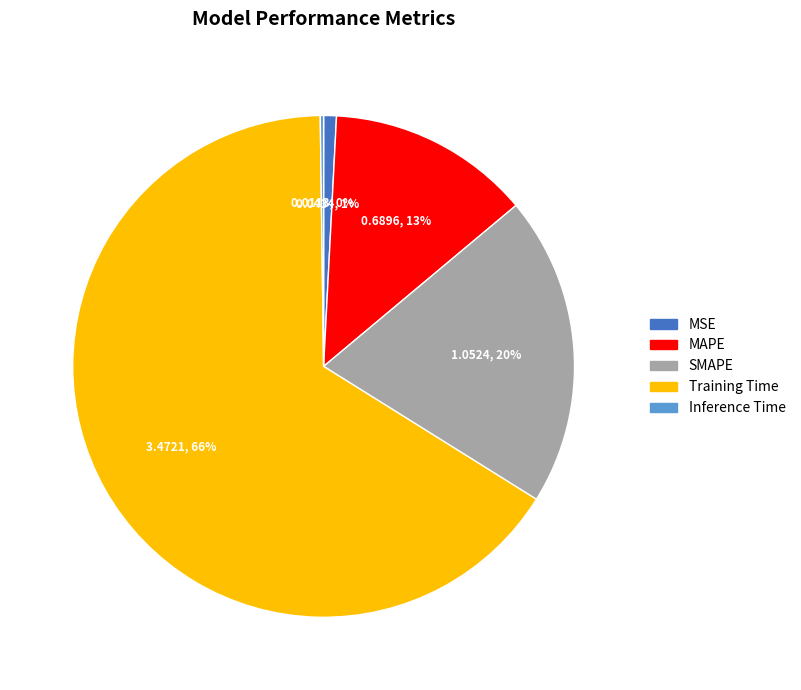

The MSE slice represents 11% of the pie. True or false?

False